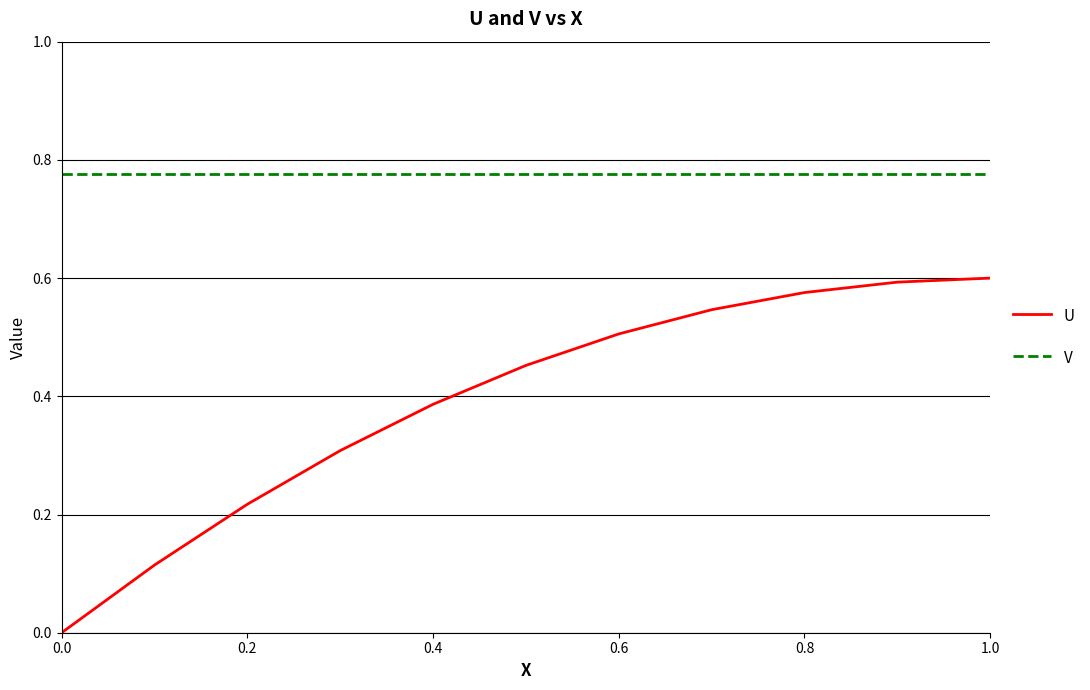

Rank the series by their average value, from highest to lowest.

V, U